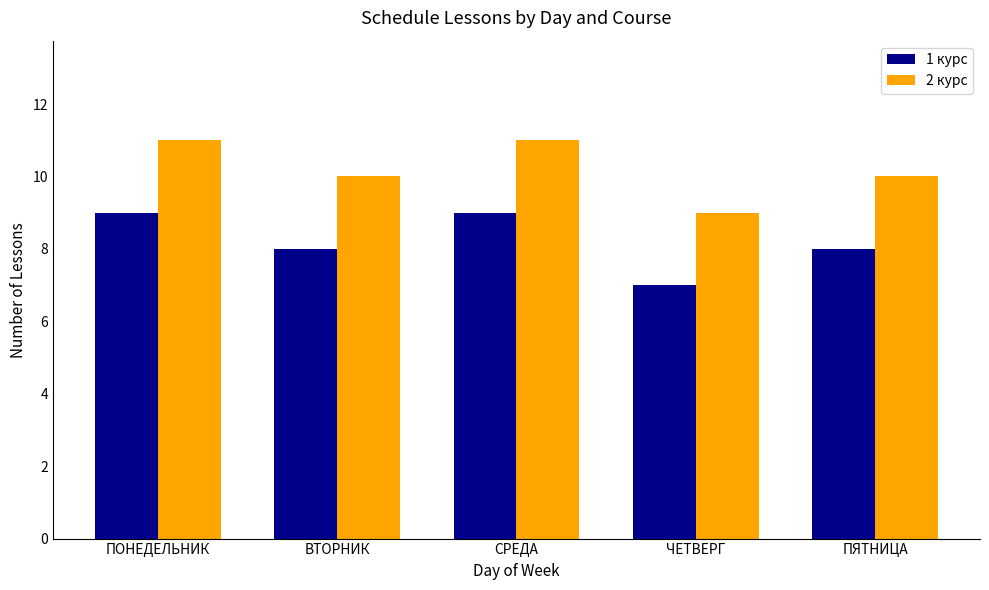

Which series has the largest total across all categories?

2 курс